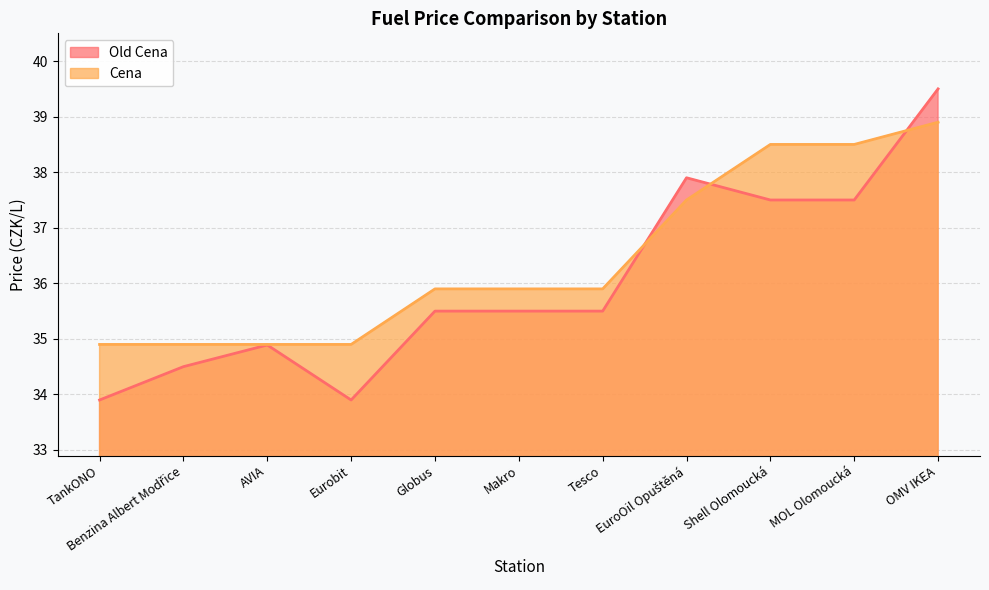

What is the difference between the highest and lowest values at EuroOil Opuštěná?

0.4